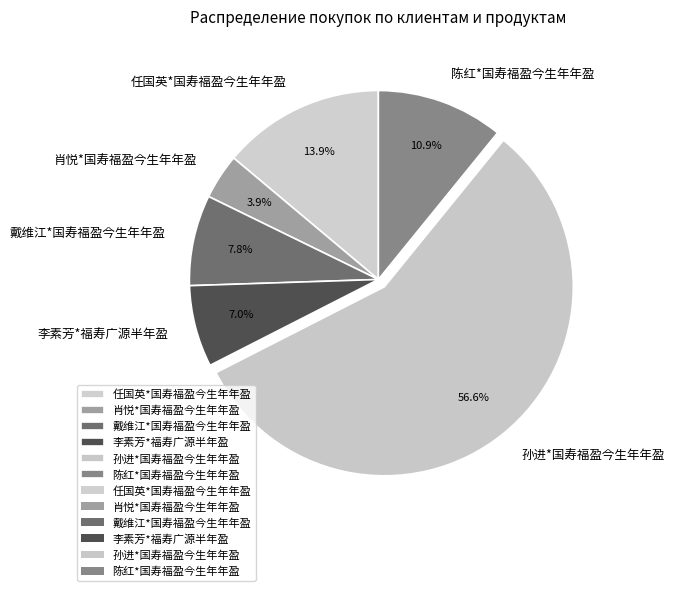

The 李素芳*福寿广源半年盈 slice represents 7% of the pie. True or false?

True